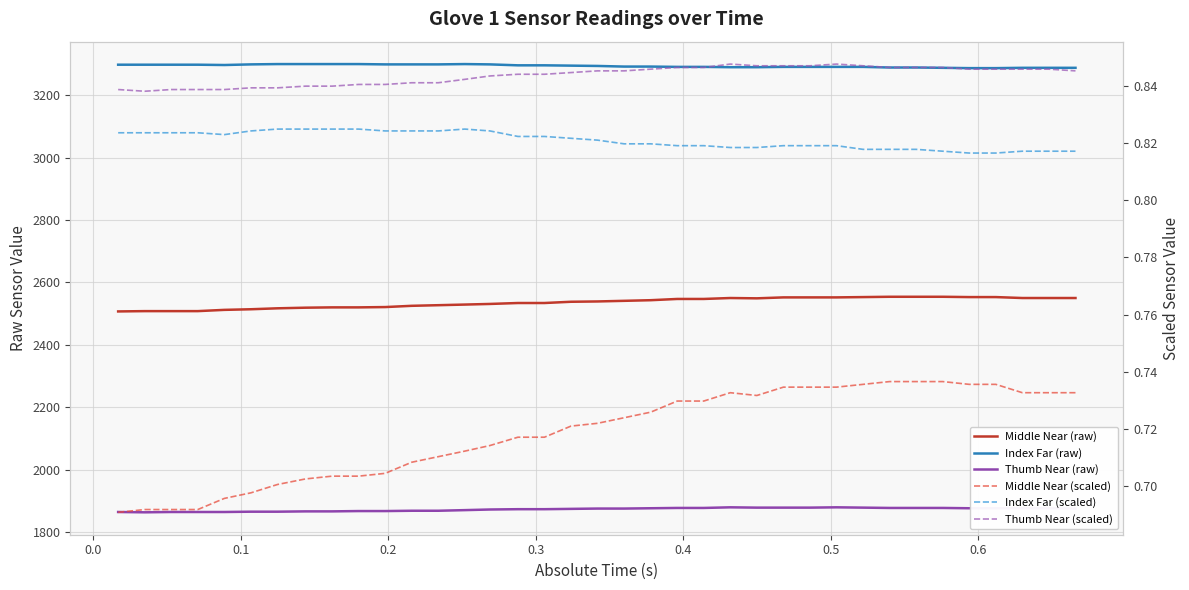

True or false: Index Far (scaled) and Thumb Near (scaled) cross at least once.

False